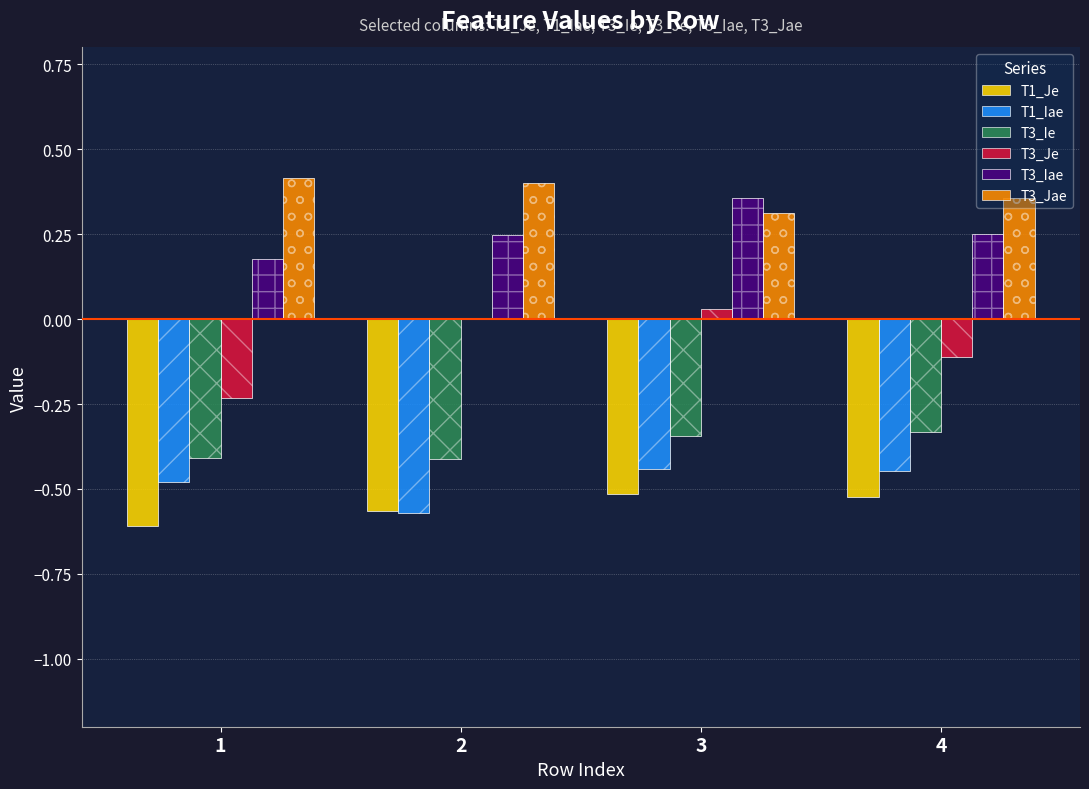

At which label does T1_Je reach its minimum?

1